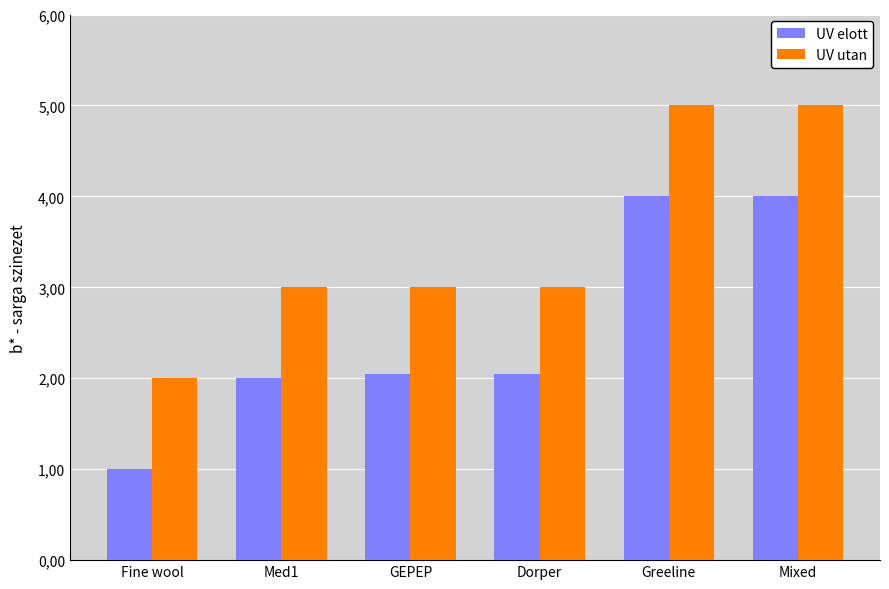

Does the chart contain stacked bars?

No